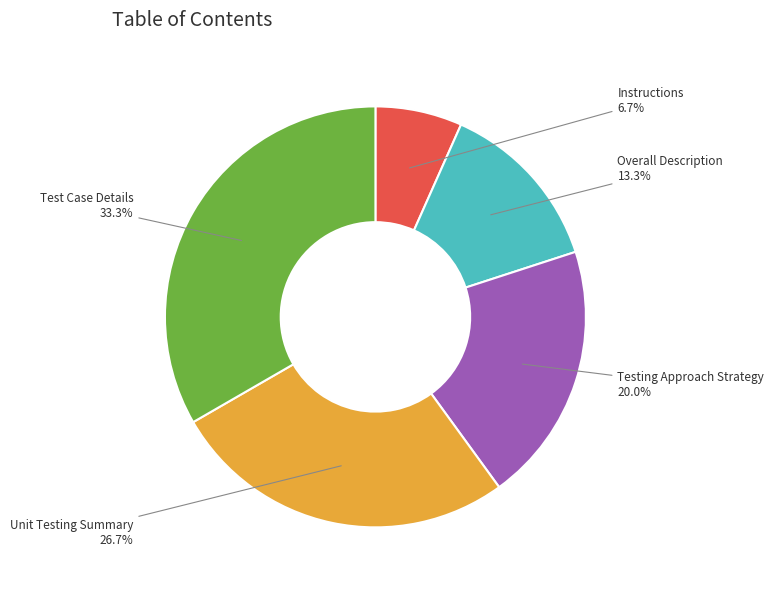

Is there a majority slice in this chart?

No